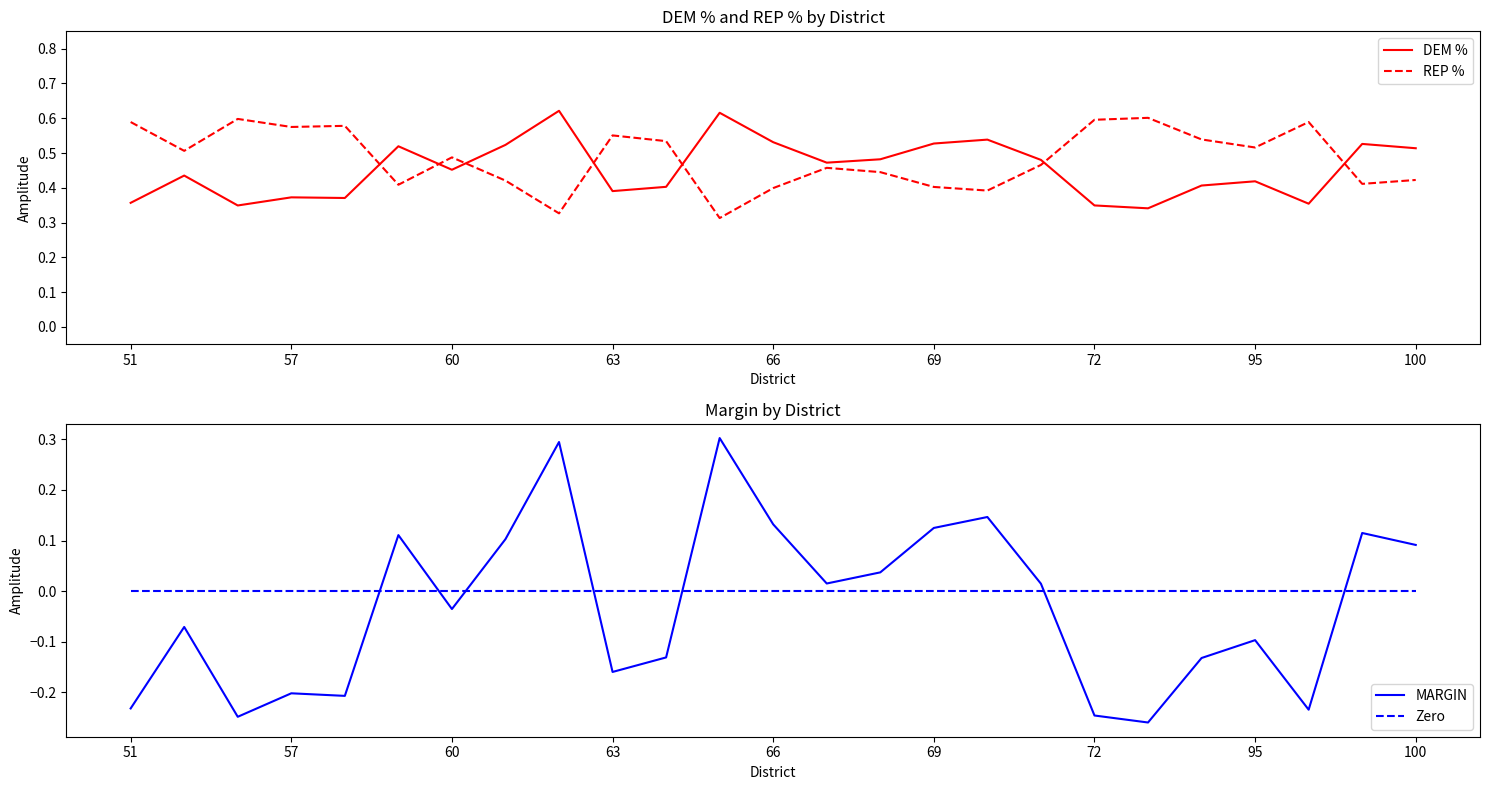

Count the number of data series in this chart.

4